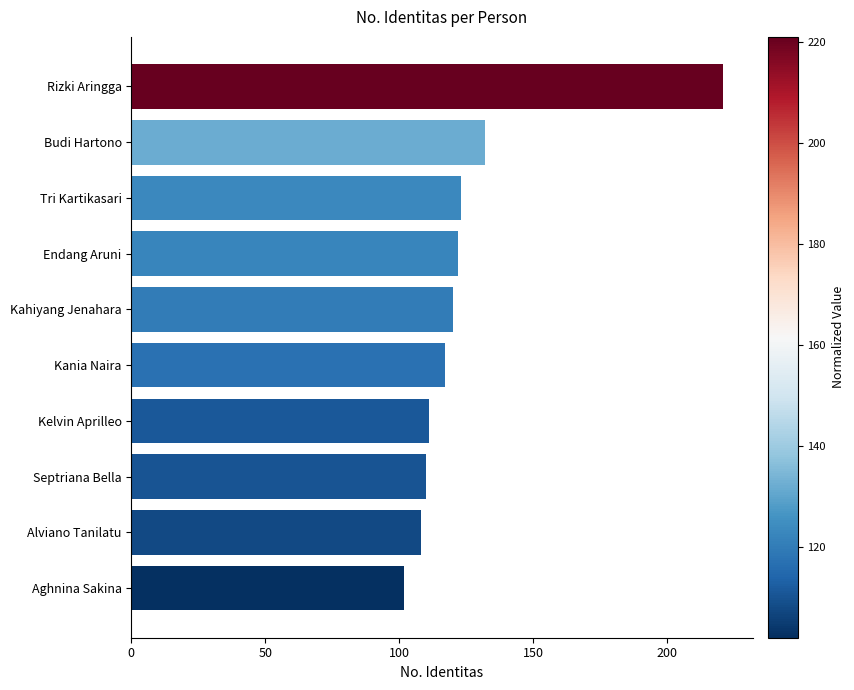

Reading top to bottom, transcribe all the data shown in this chart.

Rizki Aringga=221	Budi Hartono=132	Tri Kartikasari=123	Endang Aruni=122	Kahiyang Jenahara=120	Kania Naira=117	Kelvin Aprilleo=111	Septriana Bella=110	Alviano Tanilatu=108	Aghnina Sakina=102